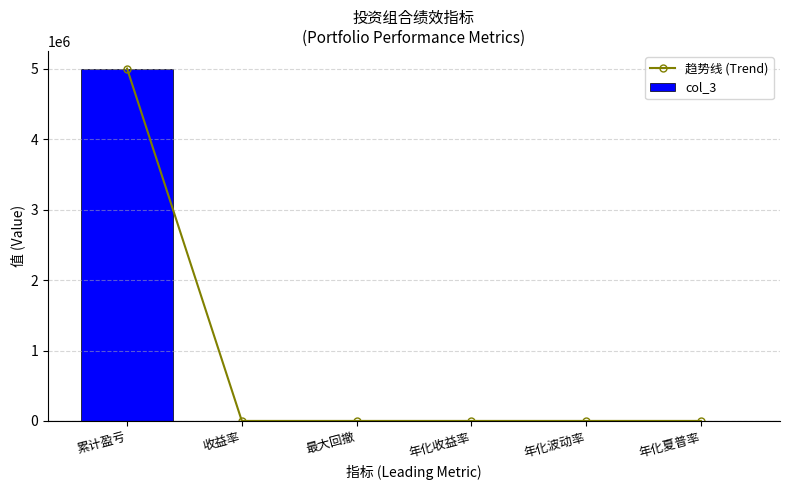

The col_3 series shows 8263123.5 at 累计盈亏. True or false?

False